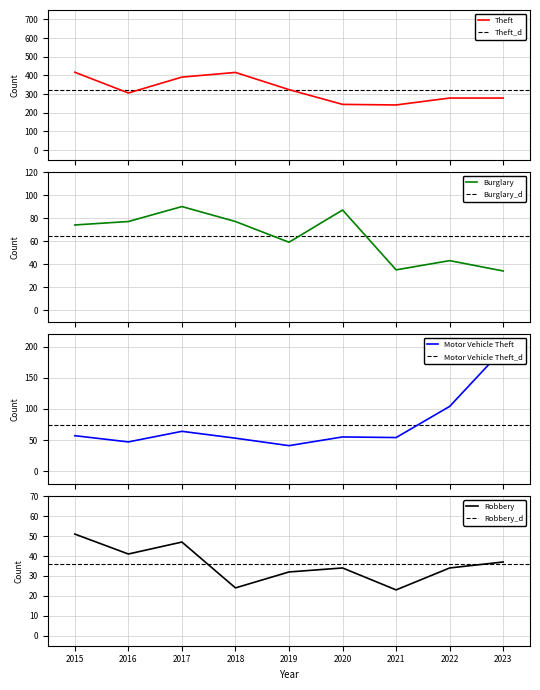

In Robbery, how many points are higher than both neighbors (excluding endpoints)?

2